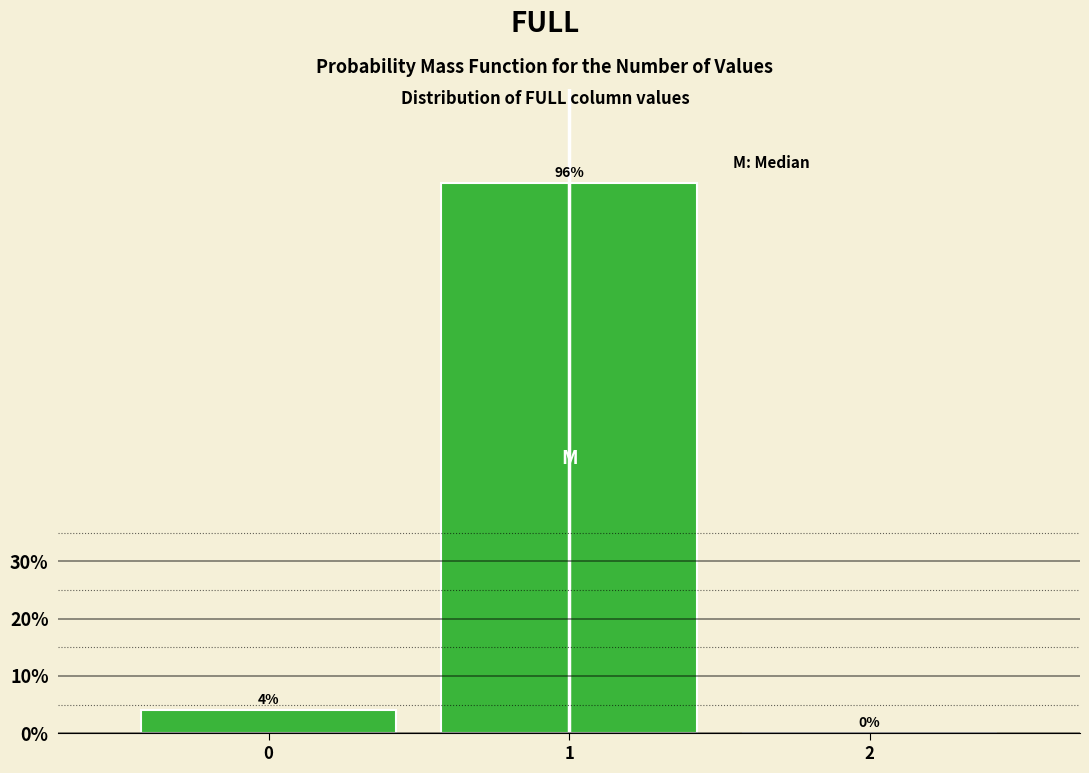

Reading right to left, extract all data points from this chart.

2=0	1=96	0=4